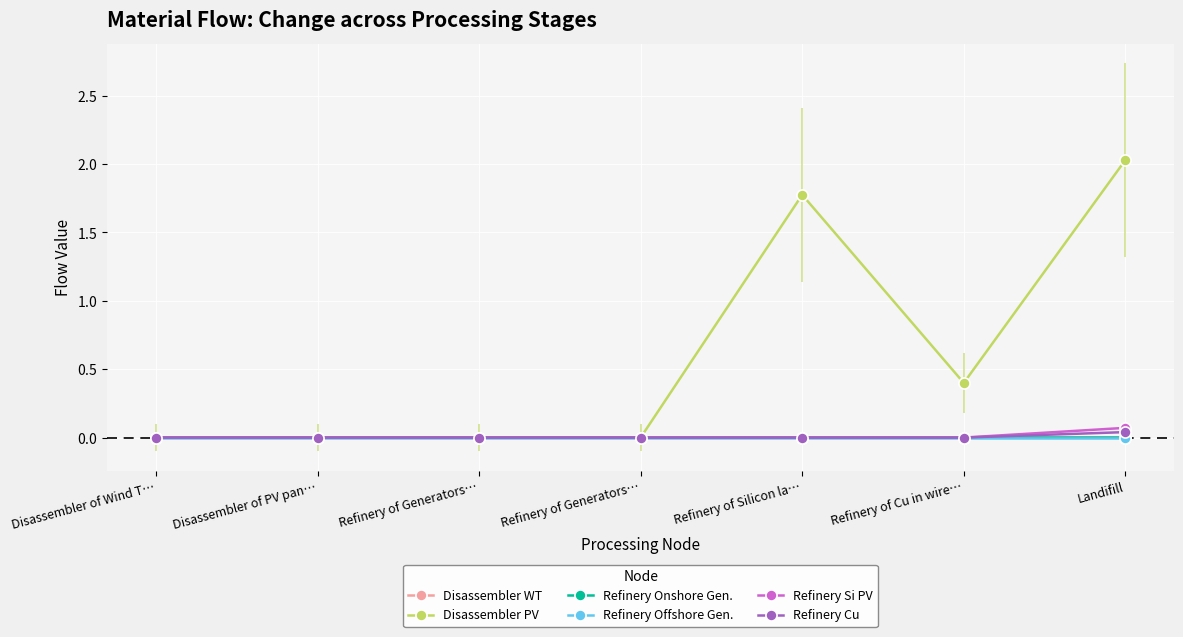

Which series has the largest total across all categories?

Disassembler PV